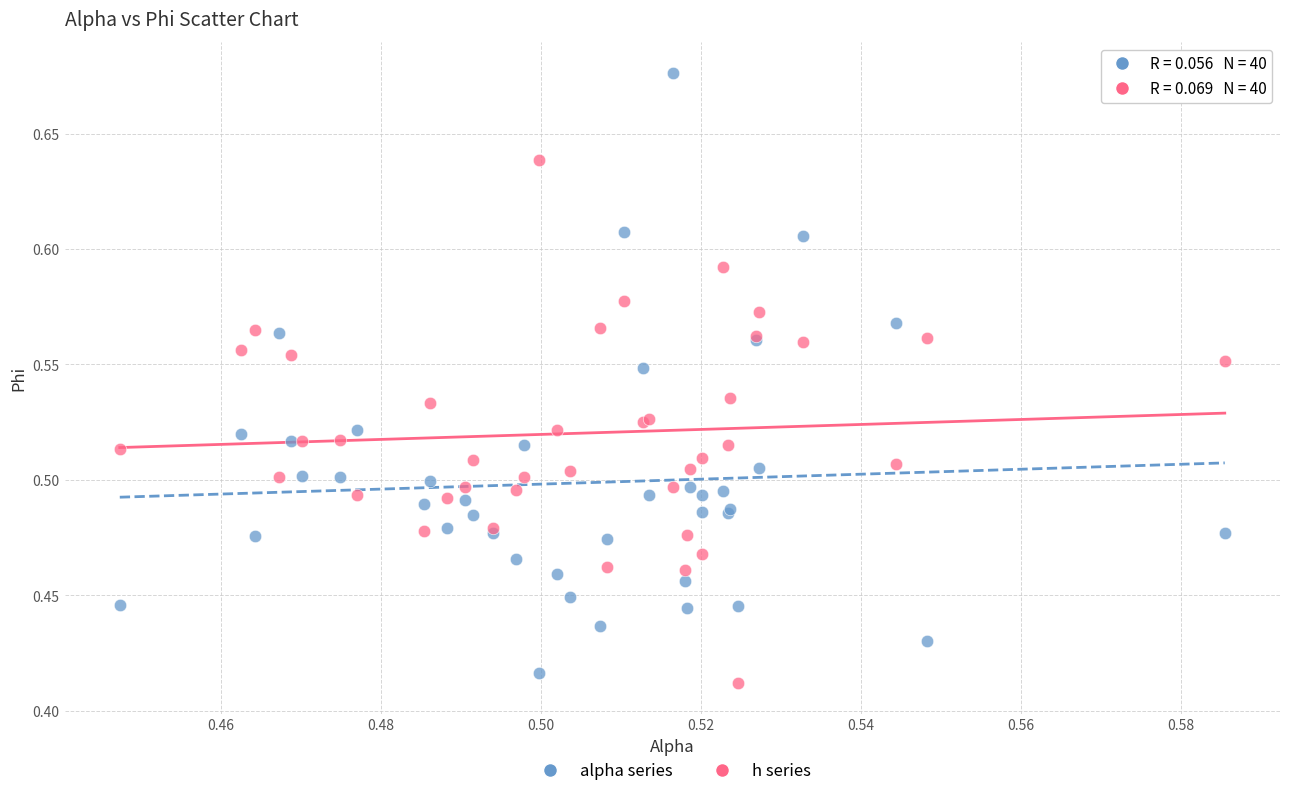

Which series has the largest Y range (max minus min)?

alpha series